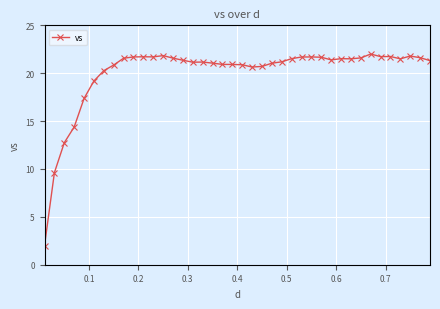

True or false: there are more than 1 points higher than both neighbors.

True